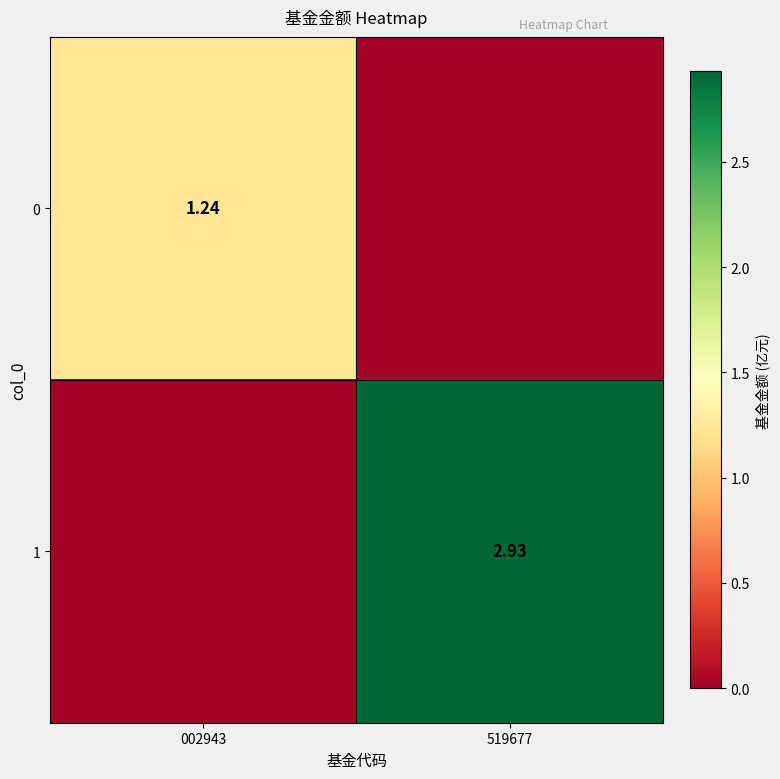

Count the number of data series in this chart.

2